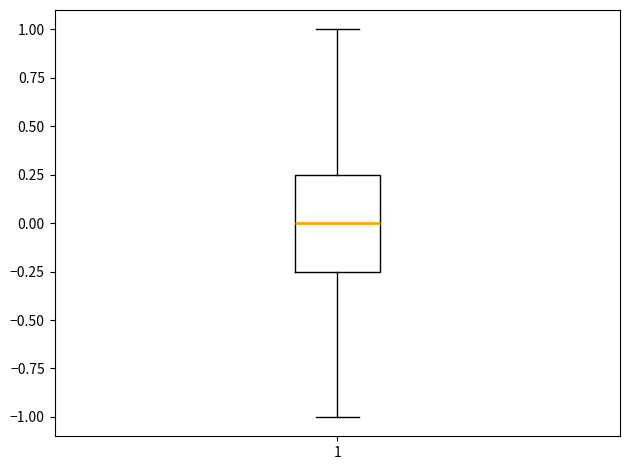

Transcribe this box plot: give where the median line is, the range the box spans, and where the two whiskers end, as read against the y-axis. The values are not printed on the chart, so give them approximately, as read against the axis.

median 0.00, box -0.25 to 0.25, whiskers -1.00 to 1.00